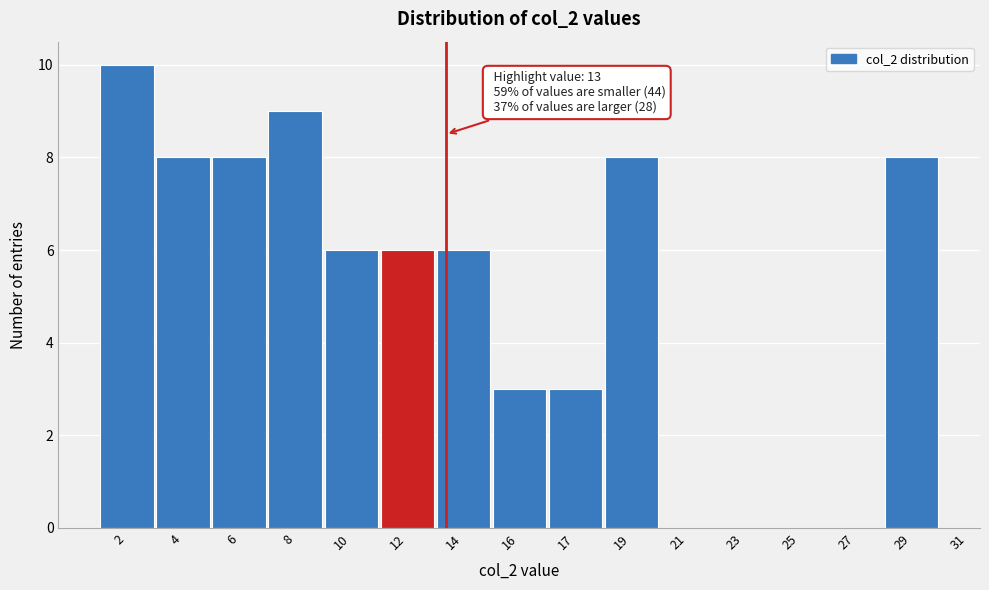

Reading left to right, extract all data points from this chart.

2=10	4=8	6=8	8=9	10=6	12=6	14=6	16=3	17=3	19=8	21=0	23=0	25=0	27=0	29=8